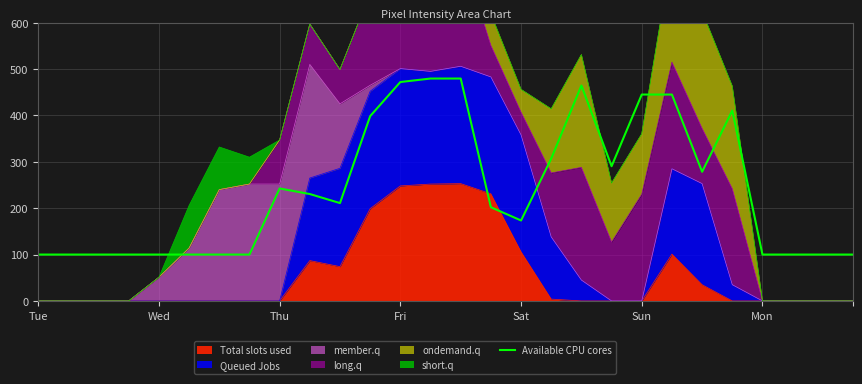

At which category does the data reach its first local peak?

Thu